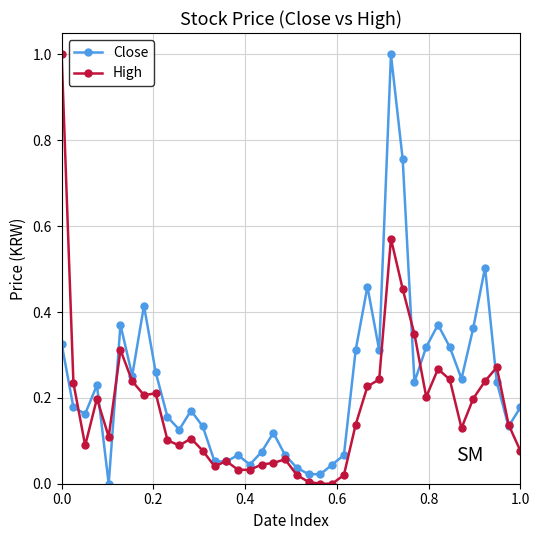

What are all the series names shown in the legend?

Close, High